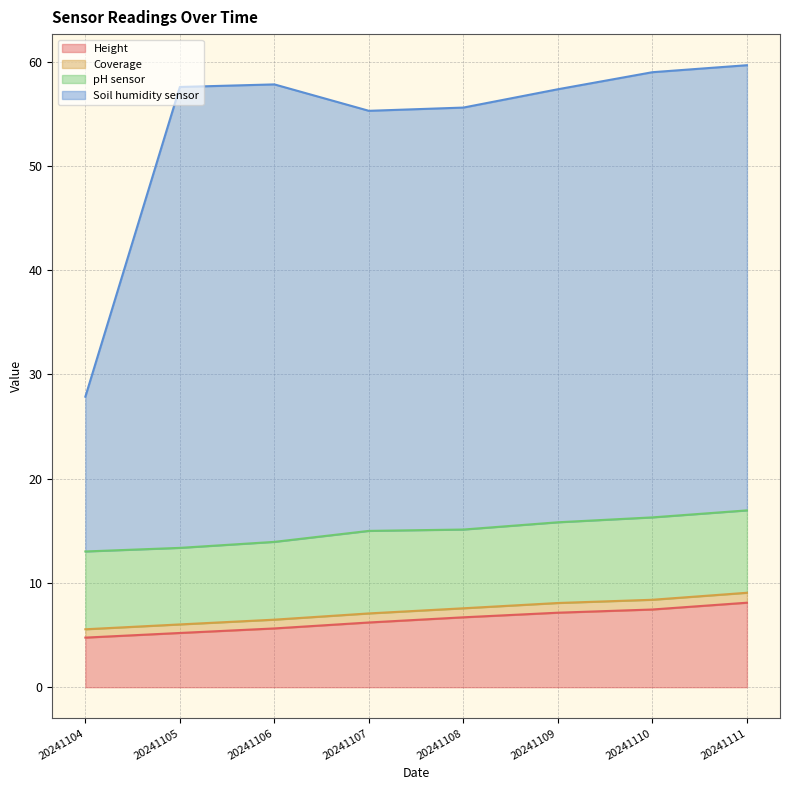

What is the highest value of the Height series?

8.1